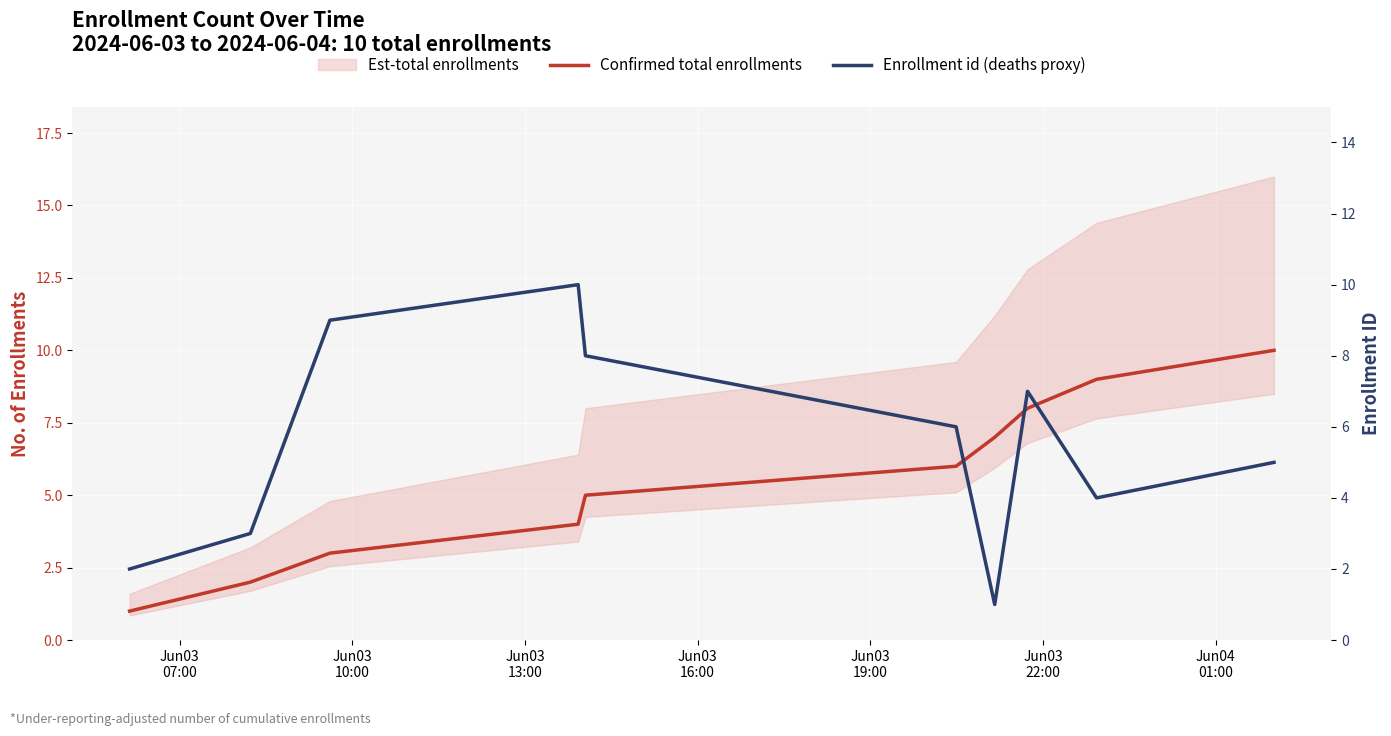

How many Confirmed total enrollments values are between 3 and 8?

6